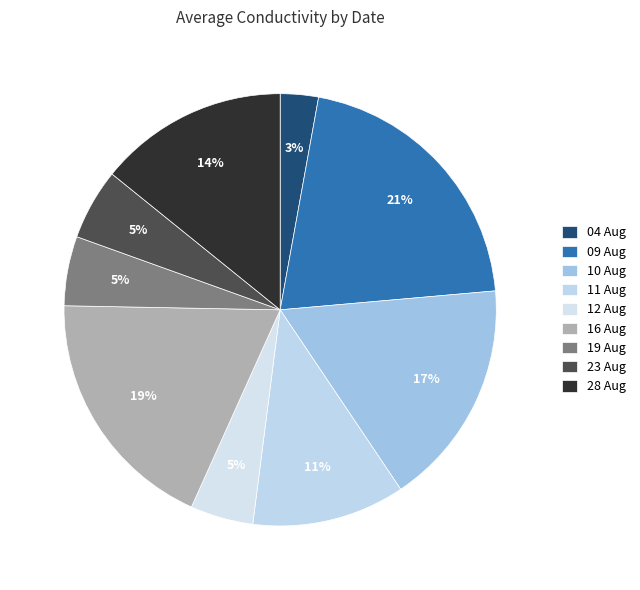

How many slices are in this pie chart?

9